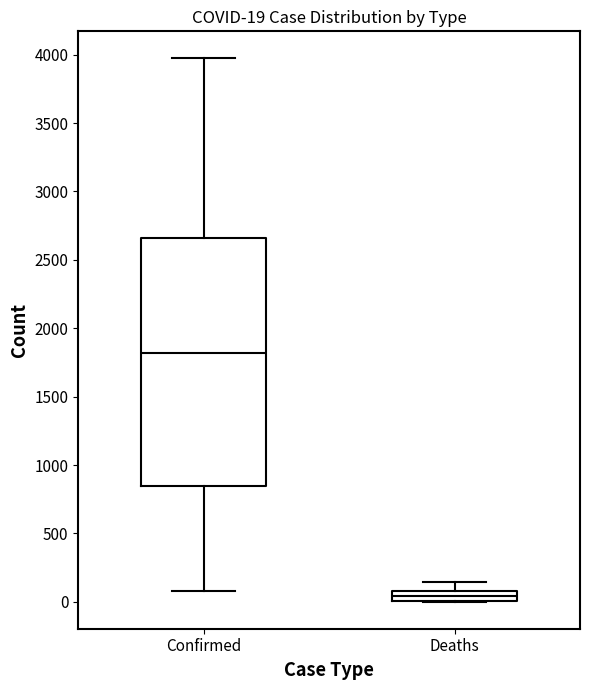

Which box has the highest median line?

Confirmed